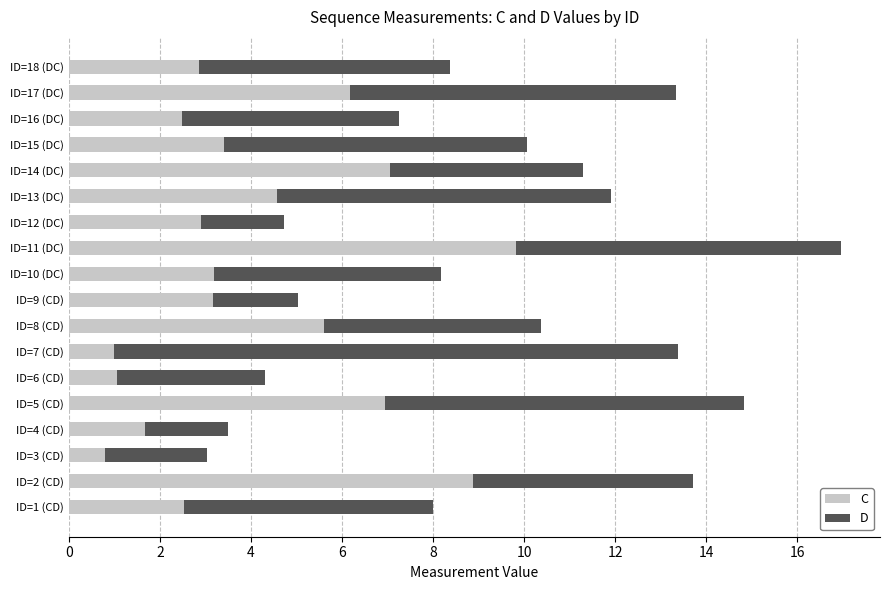

What is the total value across all series at ID=17 (DC)?

13.3